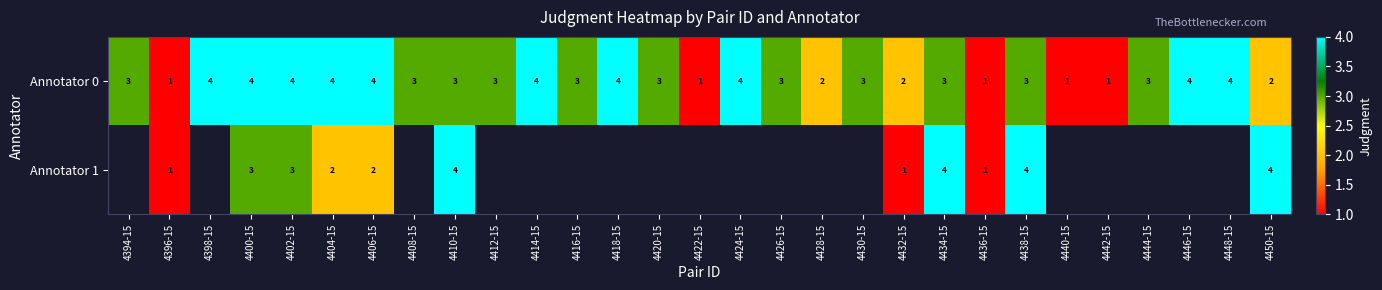

Rank the series at 4402-15 from lowest to highest value.

Annotator 1, Annotator 0